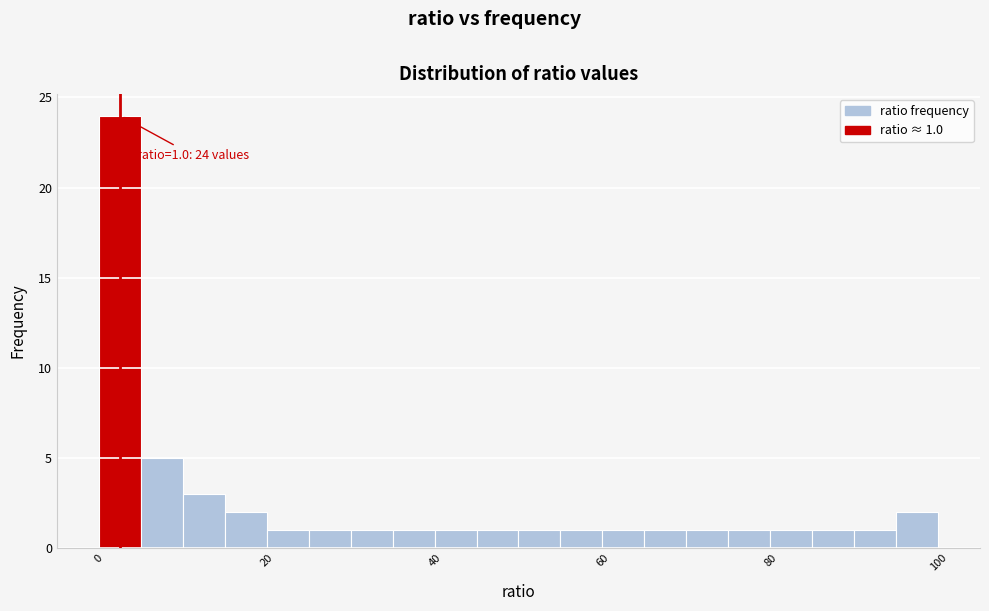

Read against the x-axis, roughly where is the centre of the tallest bar?

2